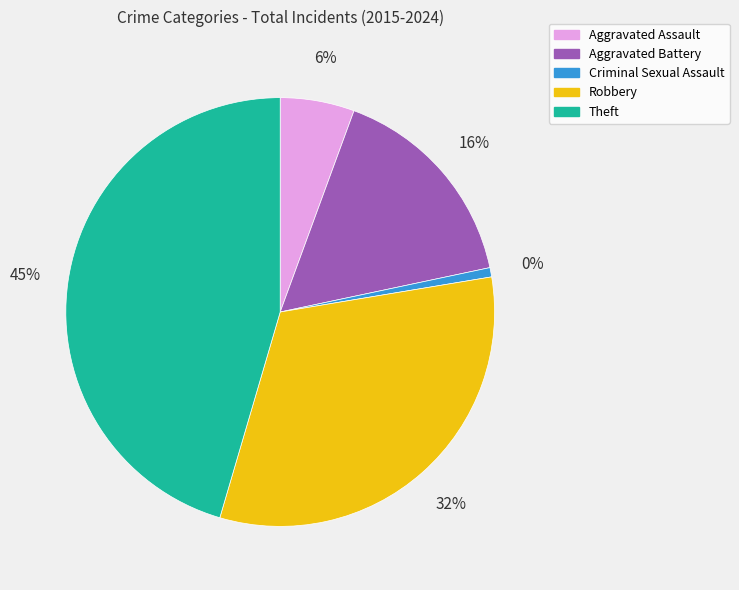

To the nearest percent, what is the combined percentage of Criminal Sexual Assault and Aggravated Assault?

6%